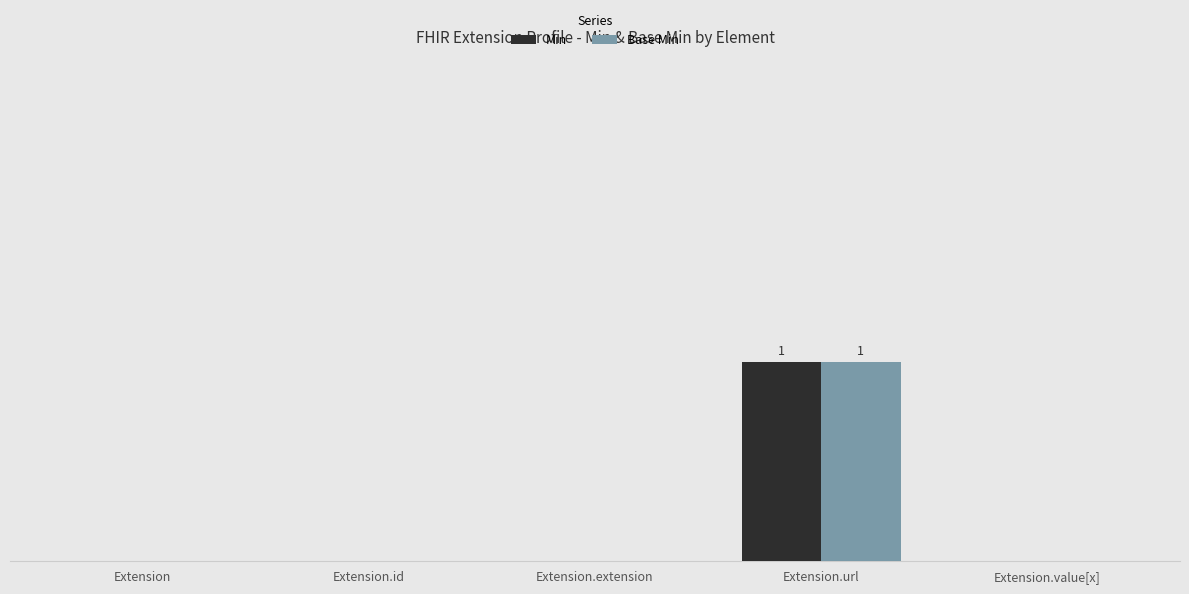

What are all the series names shown in the legend?

Min, Base Min